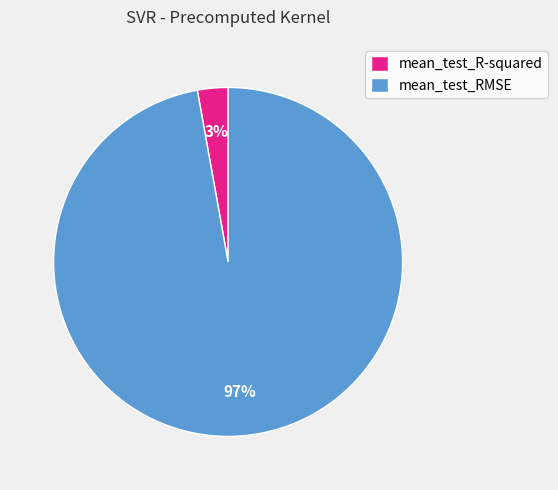

How many slices are in this pie chart?

2